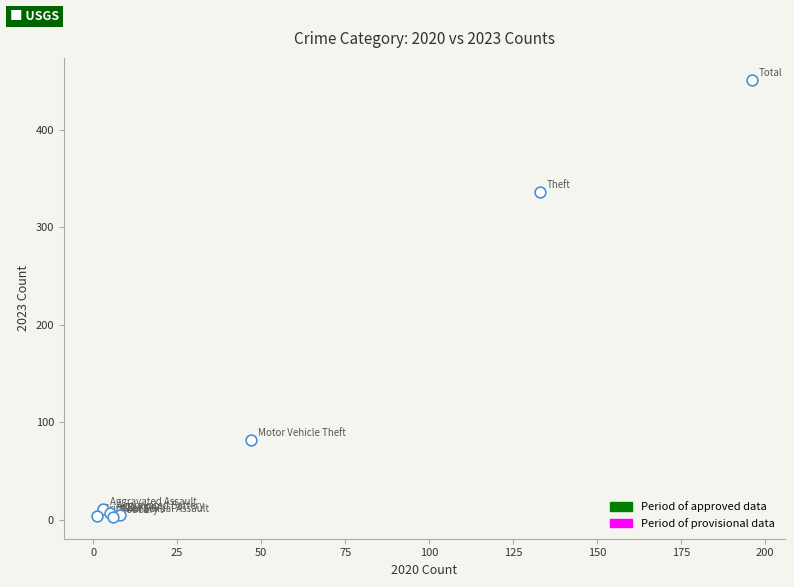

What Y value in the scatter plot is closest to 227?

336